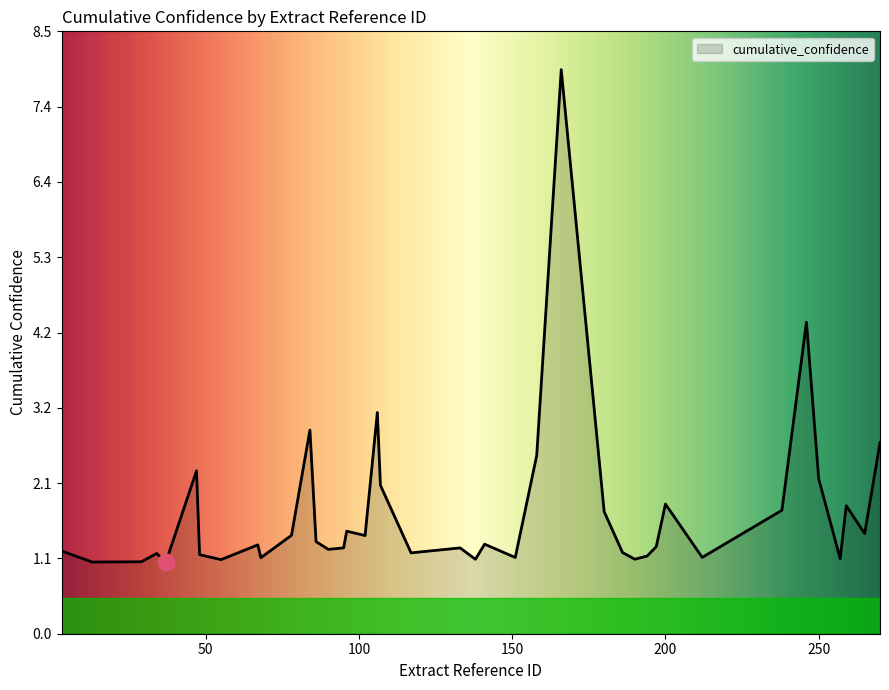

What is the greatest value displayed?

8.0